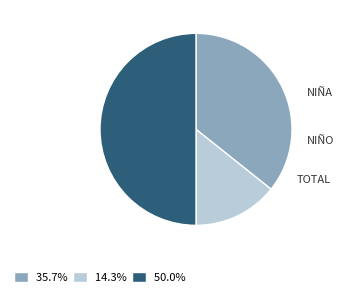

Does 35.7% account for over 50% of the chart?

No